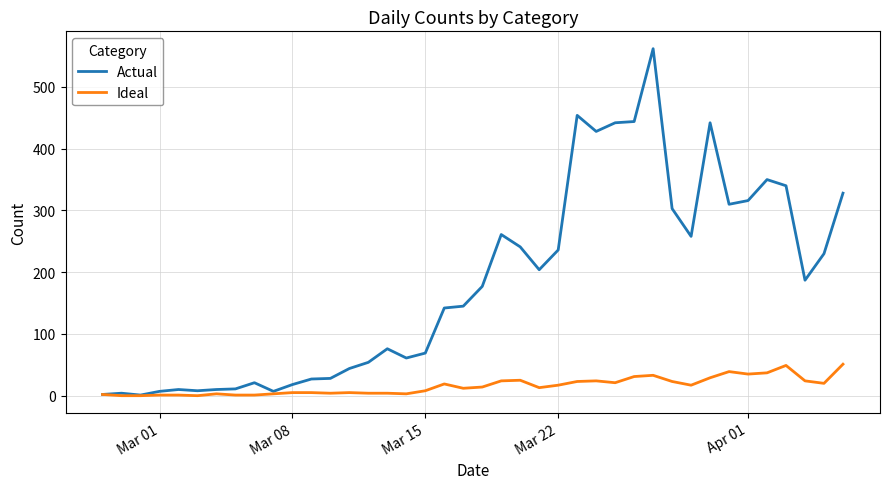

At how many categories does at least one series exceed 553?

1